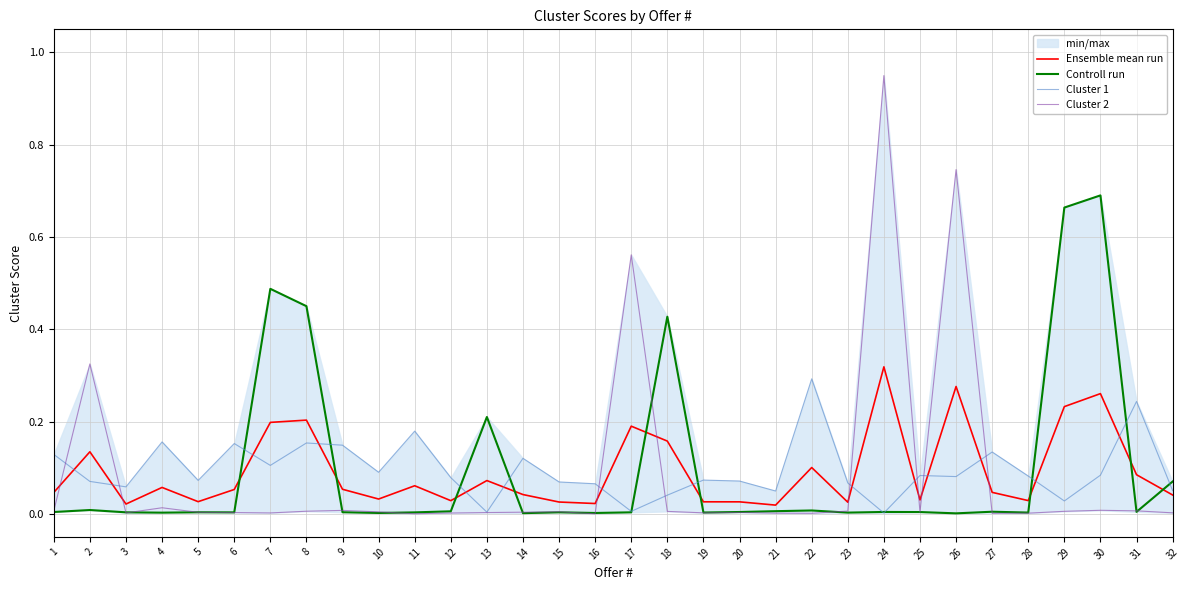

True or false: Cluster 1 and Cluster 2 cross at least once.

True